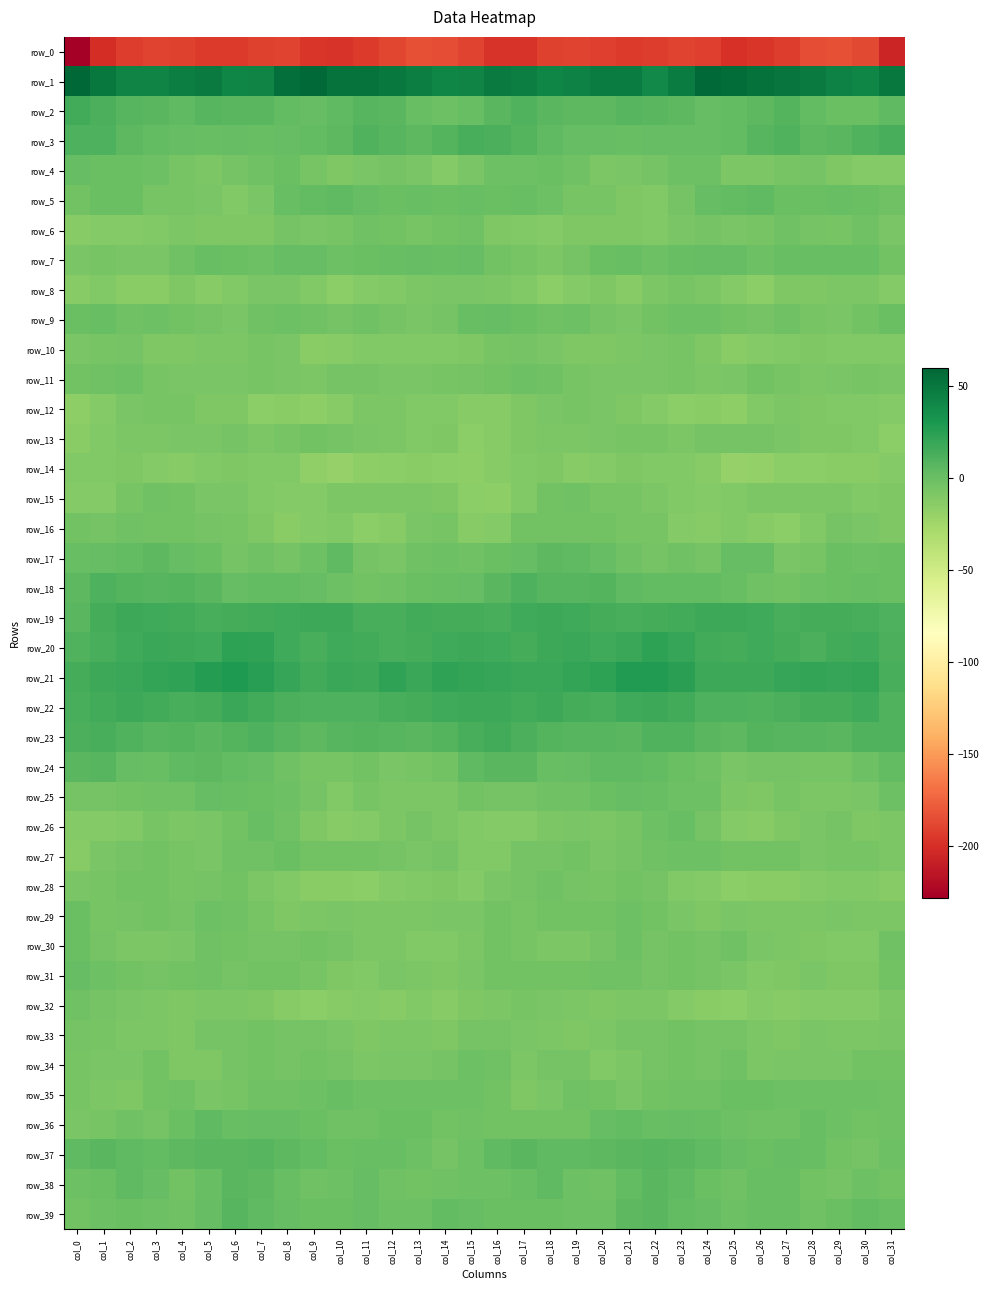

Reading left to right, extract all data points from this chart.

row_0: col_0=-228.4	col_1=-201.2	col_2=-193.0	col_3=-189.4	col_4=-190.4	col_5=-193.6	col_6=-194.0	col_7=-191.1	col_8=-189.6	col_9=-196.2	col_10=-198.0	col_11=-194.4	col_12=-188.0	col_13=-183.6	col_14=-185.5	col_15=-189.8	col_16=-196.9	col_17=-198.0	col_18=-191.1	col_19=-189.1	col_20=-191.4	col_21=-194.5	col_22=-192.9	col_23=-189.5	col_24=-191.6	col_25=-198.3	col_26=-196.2	col_27=-192.9	col_28=-185.3	col_29=-183.6	col_30=-187.1	col_31=-205.4
row_1: col_0=60.0	col_1=49.8	col_2=42.5	col_3=42.2	col_4=45.9	col_5=48.6	col_6=41.1	col_7=42.5	col_8=54.8	col_9=58.3	col_10=53.0	col_11=53.2	col_12=49.4	col_13=46.1	col_14=41.0	col_15=43.0	col_16=47.7	col_17=45.6	col_18=41.4	col_19=43.7	col_20=47.6	col_21=46.6	col_22=39.5	col_23=47.5	col_24=57.8	col_25=55.9	col_26=53.5	col_27=51.8	col_28=48.3	col_29=44.0	col_30=41.4	col_31=48.7
row_2: col_0=15.6	col_1=12.6	col_2=7.5	col_3=6.8	col_4=4.1	col_5=7.1	col_6=6.2	col_7=6.0	col_8=3.3	col_9=2.2	col_10=3.8	col_11=7.2	col_12=6.0	col_13=0.7	col_14=-0.9	col_15=0.4	col_16=6.5	col_17=9.9	col_18=7.0	col_19=5.8	col_20=4.9	col_21=7.0	col_22=5.9	col_23=5.6	col_24=2.5	col_25=2.7	col_26=5.1	col_27=8.2	col_28=3.5	col_29=-0.4	col_30=-0.4	col_31=3.9
row_3: col_0=10.9	col_1=11.4	col_2=5.4	col_3=2.7	col_4=1.6	col_5=0.9	col_6=2.0	col_7=1.0	col_8=2.0	col_9=2.9	col_10=5.1	col_11=9.7	col_12=7.5	col_13=5.3	col_14=8.4	col_15=13.3	col_16=12.1	col_17=8.8	col_18=4.1	col_19=2.0	col_20=1.5	col_21=1.1	col_22=1.4	col_23=1.4	col_24=2.1	col_25=3.6	col_26=7.1	col_27=10.1	col_28=5.6	col_29=6.0	col_30=10.3	col_31=13.2
row_4: col_0=1.7	col_1=0.3	col_2=-0.2	col_3=-1.6	col_4=-6.4	col_5=-8.1	col_6=-5.3	col_7=-3.1	col_8=-0.6	col_9=-6.4	col_10=-8.9	col_11=-6.9	col_12=-5.3	col_13=-7.6	col_14=-11.1	col_15=-6.9	col_16=-1.6	col_17=-0.9	col_18=-0.1	col_19=-3.1	col_20=-7.8	col_21=-6.7	col_22=-5.0	col_23=-1.7	col_24=-1.7	col_25=-8.6	col_26=-7.8	col_27=-6.4	col_28=-5.4	col_29=-9.5	col_30=-11.0	col_31=-11.4
row_5: col_0=-3.3	col_1=-0.2	col_2=-0.0	col_3=-5.4	col_4=-6.3	col_5=-7.4	col_6=-10.1	col_7=-7.2	col_8=0.4	col_9=2.8	col_10=3.8	col_11=1.5	col_12=-0.7	col_13=1.0	col_14=0.1	col_15=0.7	col_16=-0.6	col_17=0.5	col_18=-1.9	col_19=-6.3	col_20=-5.9	col_21=-9.1	col_22=-9.9	col_23=-4.3	col_24=2.1	col_25=2.9	col_26=4.0	col_27=-0.3	col_28=0.1	col_29=1.1	col_30=-0.5	col_31=-3.0
row_6: col_0=-12.8	col_1=-11.4	col_2=-11.1	col_3=-10.5	col_4=-8.5	col_5=-9.0	col_6=-9.6	col_7=-9.4	col_8=-4.4	col_9=-6.7	col_10=-6.5	col_11=-2.9	col_12=-3.9	col_13=-6.4	col_14=-3.3	col_15=-2.9	col_16=-9.1	col_17=-10.6	col_18=-11.6	col_19=-9.0	col_20=-9.0	col_21=-8.9	col_22=-10.6	col_23=-6.6	col_24=-5.2	col_25=-6.5	col_26=-5.5	col_27=-2.6	col_28=-5.2	col_29=-5.5	col_30=-2.9	col_31=-6.7
row_7: col_0=-7.1	col_1=-6.1	col_2=-7.1	col_3=-6.7	col_4=-2.1	col_5=0.5	col_6=-0.9	col_7=-1.0	col_8=1.9	col_9=2.0	col_10=-1.1	col_11=0.1	col_12=0.8	col_13=1.5	col_14=0.8	col_15=1.9	col_16=-3.2	col_17=-5.9	col_18=-8.0	col_19=-4.7	col_20=-0.8	col_21=0.8	col_22=-1.8	col_23=0.7	col_24=1.8	col_25=1.5	col_26=-1.5	col_27=0.5	col_28=1.3	col_29=1.1	col_30=0.8	col_31=-3.6
row_8: col_0=-12.4	col_1=-9.9	col_2=-14.0	col_3=-14.0	col_4=-9.5	col_5=-12.2	col_6=-10.3	col_7=-6.9	col_8=-6.8	col_9=-10.3	col_10=-14.6	col_11=-11.1	col_12=-10.0	col_13=-8.6	col_14=-7.2	col_15=-6.8	col_16=-8.4	col_17=-10.6	col_18=-15.2	col_19=-11.9	col_20=-9.8	col_21=-12.6	col_22=-8.4	col_23=-6.4	col_24=-7.8	col_25=-11.9	col_26=-14.8	col_27=-9.4	col_28=-9.8	col_29=-7.9	col_30=-7.7	col_31=-11.3
row_9: col_0=-0.6	col_1=0.7	col_2=-2.6	col_3=-1.1	col_4=-3.8	col_5=-5.2	col_6=-6.6	col_7=-2.2	col_8=-1.3	col_9=-2.1	col_10=-5.3	col_11=-2.6	col_12=-4.9	col_13=-6.8	col_14=-4.9	col_15=0.9	col_16=1.4	col_17=0.1	col_18=-2.6	col_19=-1.5	col_20=-4.4	col_21=-6.8	col_22=-4.2	col_23=-1.9	col_24=-1.0	col_25=-3.9	col_26=-4.4	col_27=-2.7	col_28=-5.7	col_29=-6.8	col_30=-3.6	col_31=-0.7
row_10: col_0=-7.2	col_1=-5.9	col_2=-5.3	col_3=-8.8	col_4=-9.5	col_5=-7.8	col_6=-8.0	col_7=-5.9	col_8=-7.1	col_9=-13.7	col_10=-12.5	col_11=-10.4	col_12=-10.1	col_13=-10.2	col_14=-10.4	col_15=-9.2	col_16=-6.2	col_17=-4.5	col_18=-6.7	col_19=-9.6	col_20=-8.9	col_21=-7.7	col_22=-7.3	col_23=-5.6	col_24=-9.6	col_25=-14.2	col_26=-11.2	col_27=-10.6	col_28=-9.6	col_29=-10.9	col_30=-10.3	col_31=-11.0
row_11: col_0=-3.4	col_1=-2.9	col_2=-2.0	col_3=-5.4	col_4=-6.6	col_5=-7.1	col_6=-7.2	col_7=-5.9	col_8=-7.5	col_9=-8.3	col_10=-4.7	col_11=-4.8	col_12=-7.1	col_13=-7.2	col_14=-6.0	col_15=-5.1	col_16=-3.6	col_17=-1.8	col_18=-3.0	col_19=-6.3	col_20=-6.7	col_21=-7.3	col_22=-7.0	col_23=-6.0	col_24=-8.6	col_25=-6.6	col_26=-4.2	col_27=-5.8	col_28=-7.7	col_29=-6.8	col_30=-5.8	col_31=-6.7
row_12: col_0=-16.1	col_1=-11.2	col_2=-6.9	col_3=-6.2	col_4=-5.8	col_5=-9.0	col_6=-8.9	col_7=-14.5	col_8=-13.3	col_9=-16.2	col_10=-13.1	col_11=-8.4	col_12=-8.1	col_13=-10.0	col_14=-10.1	col_15=-12.3	col_16=-13.2	col_17=-8.9	col_18=-6.6	col_19=-5.8	col_20=-6.7	col_21=-8.8	col_22=-11.2	col_23=-14.9	col_24=-13.4	col_25=-16.2	col_26=-10.9	col_27=-7.8	col_28=-9.2	col_29=-10.0	col_30=-10.7	col_31=-12.0
row_13: col_0=-14.2	col_1=-10.6	col_2=-7.9	col_3=-8.2	col_4=-7.2	col_5=-6.7	col_6=-4.8	col_7=-8.4	col_8=-6.5	col_9=-4.2	col_10=-4.4	col_11=-6.7	col_12=-7.8	col_13=-9.9	col_14=-9.5	col_15=-15.0	col_16=-12.5	col_17=-9.3	col_18=-7.7	col_19=-8.0	col_20=-7.1	col_21=-5.8	col_22=-6.1	col_23=-8.4	col_24=-5.1	col_25=-4.4	col_26=-5.1	col_27=-6.8	col_28=-9.2	col_29=-9.7	col_30=-10.7	col_31=-15.5
row_14: col_0=-10.9	col_1=-11.0	col_2=-8.9	col_3=-11.4	col_4=-12.2	col_5=-10.2	col_6=-9.5	col_7=-10.6	col_8=-11.0	col_9=-17.4	col_10=-19.5	col_11=-15.9	col_12=-14.5	col_13=-13.5	col_14=-14.5	col_15=-15.6	col_16=-12.4	col_17=-10.2	col_18=-9.1	col_19=-12.6	col_20=-11.5	col_21=-9.6	col_22=-10.3	col_23=-10.0	col_24=-13.0	col_25=-19.6	col_26=-18.2	col_27=-14.7	col_28=-14.7	col_29=-13.5	col_30=-14.3	col_31=-11.5
row_15: col_0=-11.6	col_1=-12.1	col_2=-5.6	col_3=-2.1	col_4=-3.9	col_5=-6.6	col_6=-6.8	col_7=-10.2	col_8=-11.6	col_9=-11.2	col_10=-8.7	col_11=-8.1	col_12=-7.9	col_13=-8.1	col_14=-9.0	col_15=-15.5	col_16=-16.0	col_17=-9.9	col_18=-3.9	col_19=-2.2	col_20=-5.4	col_21=-6.4	col_22=-8.1	col_23=-10.7	col_24=-12.1	col_25=-10.1	col_26=-8.2	col_27=-7.8	col_28=-8.4	col_29=-7.8	col_30=-10.1	col_31=-9.2
row_16: col_0=-4.2	col_1=-4.7	col_2=-2.9	col_3=-4.1	col_4=-3.4	col_5=-5.3	col_6=-5.9	col_7=-8.8	col_8=-13.3	col_9=-11.6	col_10=-10.9	col_11=-15.4	col_12=-12.4	col_13=-6.6	col_14=-5.7	col_15=-12.7	col_16=-12.0	col_17=-4.1	col_18=-3.5	col_19=-4.0	col_20=-3.5	col_21=-5.9	col_22=-6.2	col_23=-11.3	col_24=-12.9	col_25=-10.8	col_26=-12.5	col_27=-15.3	col_28=-10.1	col_29=-5.2	col_30=-6.7	col_31=-9.8
row_17: col_0=0.6	col_1=1.6	col_2=3.5	col_3=5.6	col_4=2.2	col_5=-0.1	col_6=-4.9	col_7=-2.6	col_8=-4.6	col_9=-1.2	col_10=3.9	col_11=-4.4	col_12=-6.9	col_13=-2.1	col_14=-1.0	col_15=-2.6	col_16=-0.2	col_17=1.6	col_18=4.9	col_19=4.4	col_20=1.6	col_21=-2.5	col_22=-4.3	col_23=-2.9	col_24=-4.5	col_25=2.0	col_26=1.9	col_27=-6.9	col_28=-5.4	col_29=-0.7	col_30=-1.2	col_31=-0.0
row_18: col_0=5.4	col_1=10.9	col_2=9.0	col_3=7.9	col_4=8.7	col_5=6.4	col_6=2.5	col_7=2.9	col_8=3.5	col_9=1.9	col_10=-0.9	col_11=-3.9	col_12=-2.2	col_13=-0.8	col_14=0.3	col_15=2.0	col_16=6.6	col_17=10.8	col_18=8.1	col_19=8.0	col_20=8.6	col_21=4.2	col_22=2.5	col_23=3.1	col_24=3.4	col_25=0.8	col_26=-2.1	col_27=-3.9	col_28=-1.3	col_29=-0.4	col_30=1.0	col_31=-0.4
row_19: col_0=6.8	col_1=14.4	col_2=17.7	col_3=16.2	col_4=15.4	col_5=13.2	col_6=14.0	col_7=15.2	col_8=16.8	col_9=18.1	col_10=17.4	col_11=13.7	col_12=13.7	col_13=15.0	col_14=13.8	col_15=14.0	col_16=12.8	col_17=16.9	col_18=17.3	col_19=16.0	col_20=14.3	col_21=13.6	col_22=14.1	col_23=15.7	col_24=17.6	col_25=17.9	col_26=16.3	col_27=13.0	col_28=14.5	col_29=14.6	col_30=13.4	col_31=11.0
row_20: col_0=9.5	col_1=12.9	col_2=16.4	col_3=19.2	col_4=17.9	col_5=16.7	col_6=22.9	col_7=22.6	col_8=17.1	col_9=13.5	col_10=17.0	col_11=15.5	col_12=12.7	col_13=13.8	col_14=17.1	col_15=18.3	col_16=16.1	col_17=14.8	col_18=17.8	col_19=19.3	col_20=16.6	col_21=18.9	col_22=23.6	col_23=20.5	col_24=15.5	col_25=14.3	col_26=17.0	col_27=14.2	col_28=12.6	col_29=15.1	col_30=16.8	col_31=11.5
row_21: col_0=14.3	col_1=17.5	col_2=18.5	col_3=20.6	col_4=22.6	col_5=26.3	col_6=29.0	col_7=25.7	col_8=20.4	col_9=16.0	col_10=18.3	col_11=17.8	col_12=22.2	col_13=19.0	col_14=22.1	col_15=20.6	col_16=20.0	col_17=18.5	col_18=19.1	col_19=21.3	col_20=23.7	col_21=27.8	col_22=27.9	col_23=24.3	col_24=17.9	col_25=17.2	col_26=17.2	col_27=20.1	col_28=21.0	col_29=19.9	col_30=20.7	col_31=12.8
row_22: col_0=13.4	col_1=14.9	col_2=17.3	col_3=15.7	col_4=12.8	col_5=14.5	col_6=18.3	col_7=16.0	col_8=12.4	col_9=11.2	col_10=10.8	col_11=11.4	col_12=13.6	col_13=14.2	col_14=16.9	col_15=17.6	col_16=18.0	col_17=15.7	col_18=17.9	col_19=13.9	col_20=13.3	col_21=16.1	col_22=17.7	col_23=14.9	col_24=11.5	col_25=11.4	col_26=10.3	col_27=12.4	col_28=14.0	col_29=14.9	col_30=16.3	col_31=10.1
row_23: col_0=12.4	col_1=13.4	col_2=9.3	col_3=7.5	col_4=8.5	col_5=6.3	col_6=9.1	col_7=10.4	col_8=7.8	col_9=5.2	col_10=7.8	col_11=8.9	col_12=7.5	col_13=6.6	col_14=9.1	col_15=13.3	col_16=15.2	col_17=12.1	col_18=8.2	col_19=8.0	col_20=8.0	col_21=6.7	col_22=9.9	col_23=9.7	col_24=6.5	col_25=5.7	col_26=8.7	col_27=8.1	col_28=7.5	col_29=6.5	col_30=10.4	col_31=9.3
row_24: col_0=6.2	col_1=7.8	col_2=2.3	col_3=1.1	col_4=3.9	col_5=5.4	col_6=3.1	col_7=1.4	col_8=-2.5	col_9=-5.8	col_10=-6.0	col_11=-3.7	col_12=-6.5	col_13=-5.4	col_14=-3.9	col_15=4.1	col_16=6.8	col_17=6.3	col_18=0.8	col_19=2.3	col_20=4.7	col_21=4.7	col_22=2.7	col_23=-0.7	col_24=-3.1	col_25=-6.8	col_26=-4.5	col_27=-5.1	col_28=-5.7	col_29=-5.6	col_30=-1.7	col_31=3.3
row_25: col_0=-4.9	col_1=-4.4	col_2=-4.0	col_3=-2.0	col_4=-2.1	col_5=1.8	col_6=0.9	col_7=0.3	col_8=-2.0	col_9=-4.6	col_10=-10.5	col_11=-6.3	col_12=-7.7	col_13=-7.9	col_14=-8.4	col_15=-3.8	col_16=-4.4	col_17=-4.5	col_18=-2.8	col_19=-2.5	col_20=-0.7	col_21=2.0	col_22=1.0	col_23=-1.3	col_24=-1.8	col_25=-7.9	col_26=-9.3	col_27=-6.1	col_28=-7.8	col_29=-8.4	col_30=-7.4	col_31=-1.0
row_26: col_0=-11.6	col_1=-11.3	col_2=-10.8	col_3=-6.2	col_4=-8.0	col_5=-6.8	col_6=-3.8	col_7=1.1	col_8=-2.9	col_9=-9.4	col_10=-12.6	col_11=-11.3	col_12=-7.7	col_13=-5.0	col_14=-7.6	col_15=-10.7	col_16=-11.8	col_17=-11.6	col_18=-8.5	col_19=-6.7	col_20=-8.0	col_21=-6.0	col_22=-1.5	col_23=0.7	col_24=-5.4	col_25=-11.3	col_26=-12.7	col_27=-9.6	col_28=-6.9	col_29=-5.0	col_30=-9.1	col_31=-8.1
row_27: col_0=-12.5	col_1=-6.8	col_2=-4.8	col_3=-3.7	col_4=-5.7	col_5=-6.7	col_6=-2.7	col_7=-2.3	col_8=-0.4	col_9=-3.7	col_10=-3.7	col_11=-3.7	col_12=-4.8	col_13=-7.5	col_14=-5.1	col_15=-10.0	col_16=-10.0	col_17=-5.2	col_18=-4.5	col_19=-4.2	col_20=-6.5	col_21=-5.2	col_22=-2.4	col_23=-1.5	col_24=-1.2	col_25=-4.1	col_26=-4.0	col_27=-3.4	col_28=-6.6	col_29=-6.4	col_30=-5.9	col_31=-8.6
row_28: col_0=-6.7	col_1=-6.1	col_2=-3.5	col_3=-3.5	col_4=-5.9	col_5=-4.4	col_6=-3.7	col_7=-8.7	col_8=-10.8	col_9=-13.5	col_10=-14.2	col_11=-14.4	col_12=-11.9	col_13=-11.0	col_14=-9.3	col_15=-11.1	col_16=-7.1	col_17=-5.0	col_18=-2.9	col_19=-4.7	col_20=-5.4	col_21=-4.1	col_22=-5.0	col_23=-10.2	col_24=-11.2	col_25=-14.6	col_26=-14.2	col_27=-13.9	col_28=-11.2	col_29=-10.5	col_30=-9.9	col_31=-12.9
row_29: col_0=0.1	col_1=-5.6	col_2=-4.6	col_3=-3.3	col_4=-4.7	col_5=-1.6	col_6=-2.2	col_7=-5.6	col_8=-8.8	col_9=-8.5	col_10=-7.5	col_11=-8.7	col_12=-8.1	col_13=-7.9	col_14=-7.4	col_15=-7.6	col_16=-3.3	col_17=-6.1	col_18=-3.4	col_19=-3.8	col_20=-3.7	col_21=-1.2	col_22=-4.2	col_23=-6.7	col_24=-9.4	col_25=-7.5	col_26=-8.3	col_27=-8.6	col_28=-8.1	col_29=-7.4	col_30=-8.5	col_31=-7.6
row_30: col_0=-0.6	col_1=-4.4	col_2=-7.8	col_3=-8.5	col_4=-6.7	col_5=-2.7	col_6=-3.5	col_7=-4.3	col_8=-4.4	col_9=-3.6	col_10=-4.8	col_11=-8.7	col_12=-8.7	col_13=-10.0	col_14=-10.8	col_15=-7.6	col_16=-3.6	col_17=-6.4	col_18=-8.4	col_19=-7.7	col_20=-5.3	col_21=-1.9	col_22=-5.3	col_23=-3.8	col_24=-4.5	col_25=-3.0	col_26=-6.8	col_27=-8.7	col_28=-8.9	col_29=-10.4	col_30=-10.9	col_31=-3.1
row_31: col_0=2.5	col_1=-1.6	col_2=-3.4	col_3=-4.4	col_4=-3.9	col_5=-2.3	col_6=-4.4	col_7=-3.9	col_8=-3.6	col_9=-6.1	col_10=-9.5	col_11=-10.1	col_12=-7.4	col_13=-8.7	col_14=-9.6	col_15=-7.6	col_16=-4.1	col_17=-3.4	col_18=-3.9	col_19=-4.2	col_20=-3.0	col_21=-2.5	col_22=-5.3	col_23=-3.2	col_24=-4.6	col_25=-7.4	col_26=-10.2	col_27=-8.9	col_28=-7.2	col_29=-9.5	col_30=-9.1	col_31=-3.3
row_32: col_0=-2.9	col_1=-5.2	col_2=-6.8	col_3=-8.3	col_4=-8.9	col_5=-8.6	col_6=-7.9	col_7=-9.8	col_8=-12.4	col_9=-15.1	col_10=-12.7	col_11=-12.1	col_12=-13.2	col_13=-10.7	col_14=-12.7	col_15=-9.1	col_16=-8.3	col_17=-6.5	col_18=-7.5	col_19=-8.3	col_20=-9.0	col_21=-8.0	col_22=-8.3	col_23=-11.0	col_24=-13.5	col_25=-15.0	col_26=-11.2	col_27=-13.2	col_28=-11.9	col_29=-11.6	col_30=-11.9	col_31=-8.1
row_33: col_0=-5.0	col_1=-5.7	col_2=-7.6	col_3=-8.2	col_4=-9.2	col_5=-5.1	col_6=-5.0	col_7=-3.8	col_8=-4.5	col_9=-4.6	col_10=-6.6	col_11=-9.6	col_12=-8.4	col_13=-7.6	col_14=-9.1	col_15=-5.0	col_16=-4.5	col_17=-6.9	col_18=-7.7	col_19=-9.1	col_20=-7.7	col_21=-4.7	col_22=-4.6	col_23=-3.8	col_24=-4.6	col_25=-4.7	col_26=-8.1	col_27=-9.6	col_28=-7.4	col_29=-8.5	col_30=-8.2	col_31=-6.7
row_34: col_0=-5.4	col_1=-7.3	col_2=-6.7	col_3=-3.2	col_4=-8.9	col_5=-9.3	col_6=-5.3	col_7=-3.8	col_8=-4.7	col_9=-3.7	col_10=-5.3	col_11=-8.4	col_12=-6.6	col_13=-7.2	col_14=-5.1	col_15=-1.0	col_16=-2.5	col_17=-8.2	col_18=-4.6	col_19=-4.8	col_20=-10.0	col_21=-7.9	col_22=-4.4	col_23=-3.9	col_24=-4.7	col_25=-3.0	col_26=-7.7	col_27=-7.2	col_28=-7.0	col_29=-6.5	col_30=-4.0	col_31=-3.2
row_35: col_0=-5.4	col_1=-8.2	col_2=-8.8	col_3=-4.2	col_4=-3.0	col_5=-7.0	col_6=-5.4	col_7=-2.5	col_8=-2.8	col_9=-1.4	col_10=0.3	col_11=-1.1	col_12=-1.7	col_13=-1.8	col_14=-1.3	col_15=-1.3	col_16=-3.6	col_17=-9.1	col_18=-7.3	col_19=-2.9	col_20=-4.2	col_21=-7.3	col_22=-3.8	col_23=-2.6	col_24=-2.3	col_25=-0.7	col_26=-0.1	col_27=-1.5	col_28=-1.9	col_29=-1.3	col_30=-1.8	col_31=-2.8
row_36: col_0=-6.7	col_1=-6.0	col_2=-3.1	col_3=-4.7	col_4=-0.3	col_5=4.3	col_6=1.3	col_7=2.3	col_8=1.6	col_9=0.0	col_10=-2.8	col_11=-2.8	col_12=0.1	col_13=-0.2	col_14=-3.5	col_15=-2.8	col_16=-4.2	col_17=-4.2	col_18=-3.7	col_19=-4.0	col_20=2.5	col_21=3.5	col_22=1.3	col_23=2.2	col_24=1.4	col_25=-1.4	col_26=-3.1	col_27=-2.2	col_28=0.7	col_29=-1.4	col_30=-3.9	col_31=-2.6
row_37: col_0=3.7	col_1=6.7	col_2=4.2	col_3=3.3	col_4=4.8	col_5=6.1	col_6=6.4	col_7=7.6	col_8=5.0	col_9=3.2	col_10=-0.7	col_11=1.1	col_12=1.4	col_13=-1.8	col_14=-5.3	col_15=-1.9	col_16=3.7	col_17=5.9	col_18=3.7	col_19=3.7	col_20=5.4	col_21=6.1	col_22=7.1	col_23=6.7	col_24=4.4	col_25=1.5	col_26=-0.8	col_27=1.9	col_28=0.5	col_29=-3.7	col_30=-4.7	col_31=-1.9
row_38: col_0=-0.9	col_1=-0.1	col_2=3.7	col_3=1.7	col_4=-3.4	col_5=0.8	col_6=6.5	col_7=5.2	col_8=1.0	col_9=-2.7	col_10=-0.9	col_11=1.4	col_12=-2.1	col_13=-4.1	col_14=-2.4	col_15=-1.9	col_16=-1.9	col_17=0.7	col_18=4.5	col_19=-1.3	col_20=-2.5	col_21=3.5	col_22=6.6	col_23=3.8	col_24=-0.7	col_25=-2.8	col_26=0.5	col_27=0.5	col_28=-3.1	col_29=-4.3	col_30=-1.6	col_31=-3.9
row_39: col_0=-3.2	col_1=-1.0	col_2=-0.4	col_3=-1.1	col_4=-2.2	col_5=2.2	col_6=7.2	col_7=4.3	col_8=2.4	col_9=-0.2	col_10=-0.2	col_11=1.5	col_12=-1.7	col_13=-1.6	col_14=3.1	col_15=2.1	col_16=0.2	col_17=-0.5	col_18=-0.6	col_19=-1.8	col_20=-1.1	col_21=5.0	col_22=6.5	col_23=3.2	col_24=1.9	col_25=-1.1	col_26=0.9	col_27=0.7	col_28=-2.7	col_29=0.2	col_30=3.3	col_31=1.2